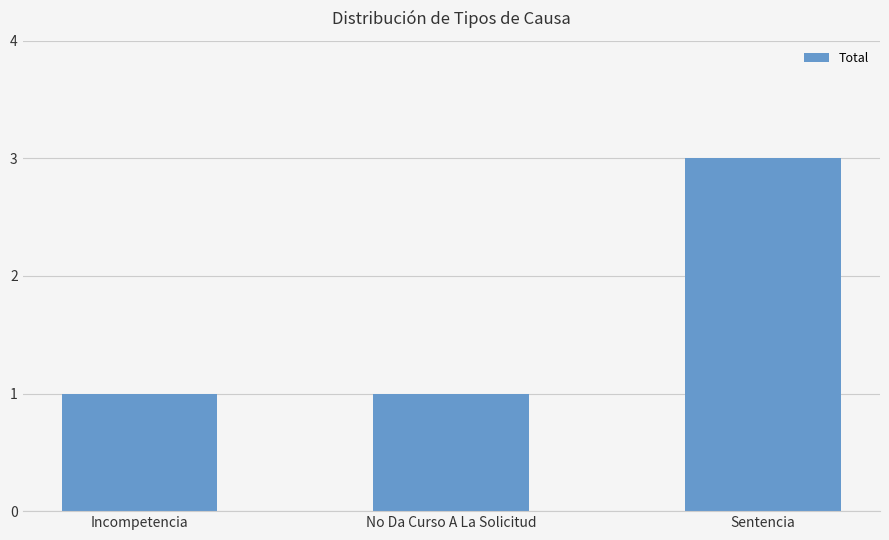

What is the difference between the maximum and second lowest values?

2